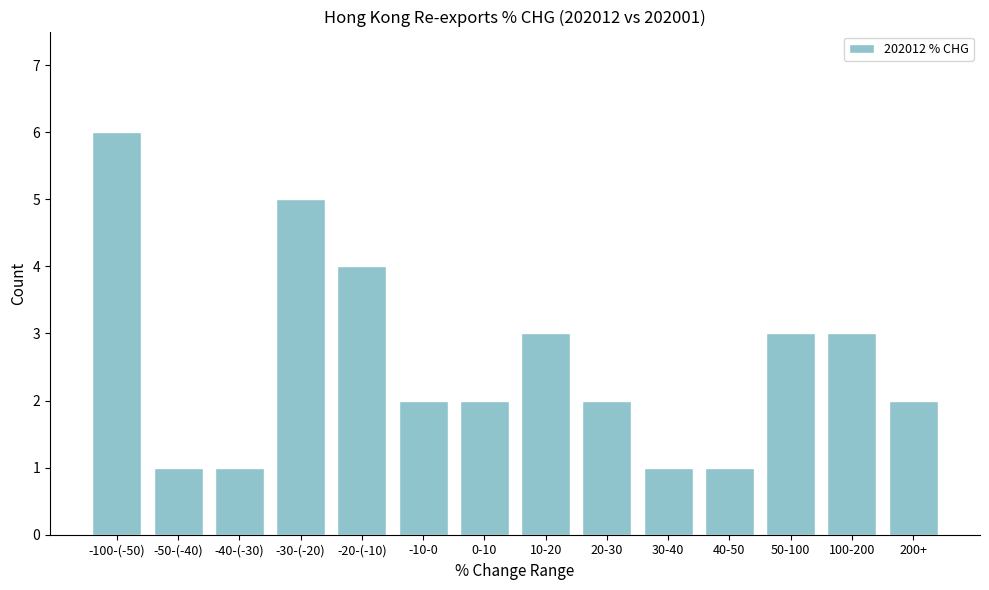

Reading left to right, what are all the values shown in this chart?

-100-(-50)=6	-50-(-40)=1	-40-(-30)=1	-30-(-20)=5	-20-(-10)=4	-10-0=2	0-10=2	10-20=3	20-30=2	30-40=1	40-50=1	50-100=3	100-200=3	200+=2